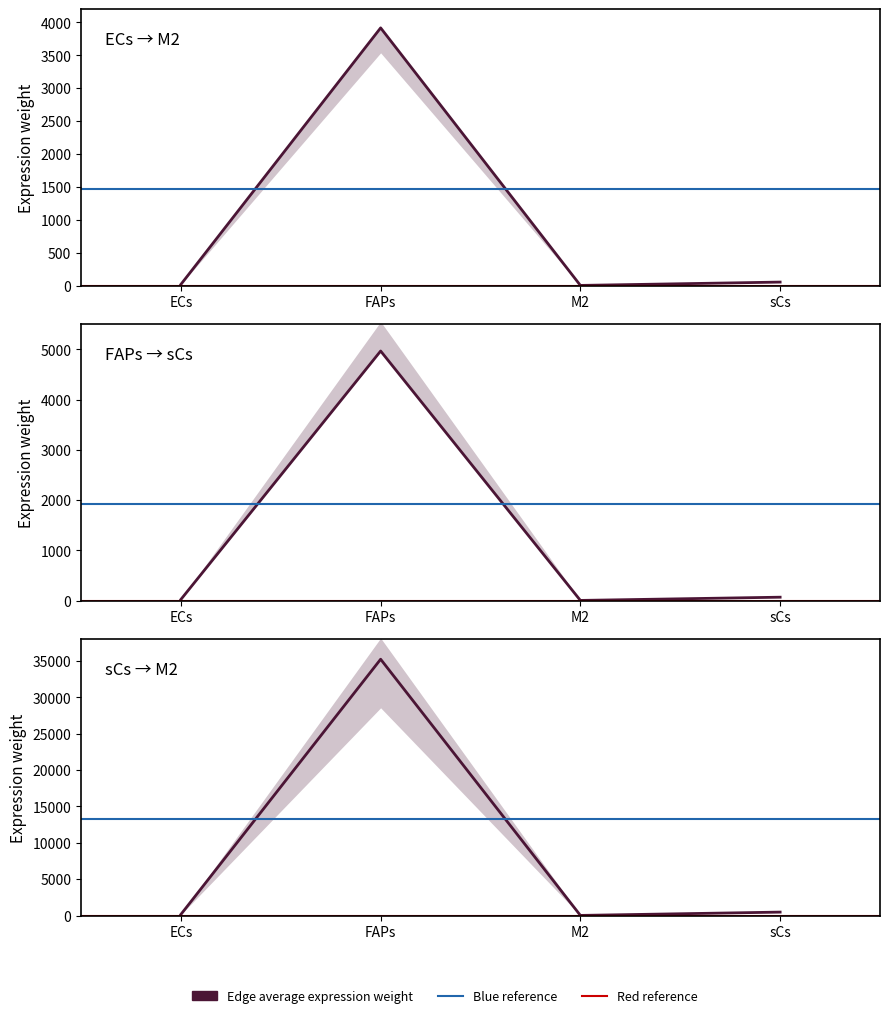

What value does the Ligand average expression value series have at sCs?

471.4